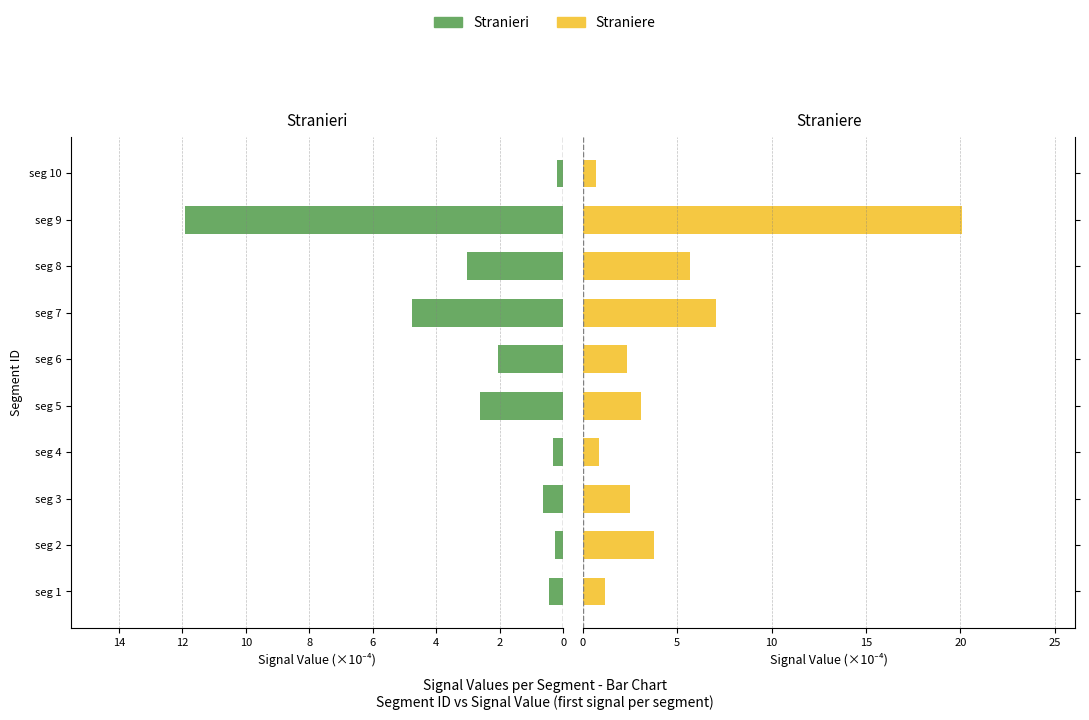

Does the chart contain any negative values?

No